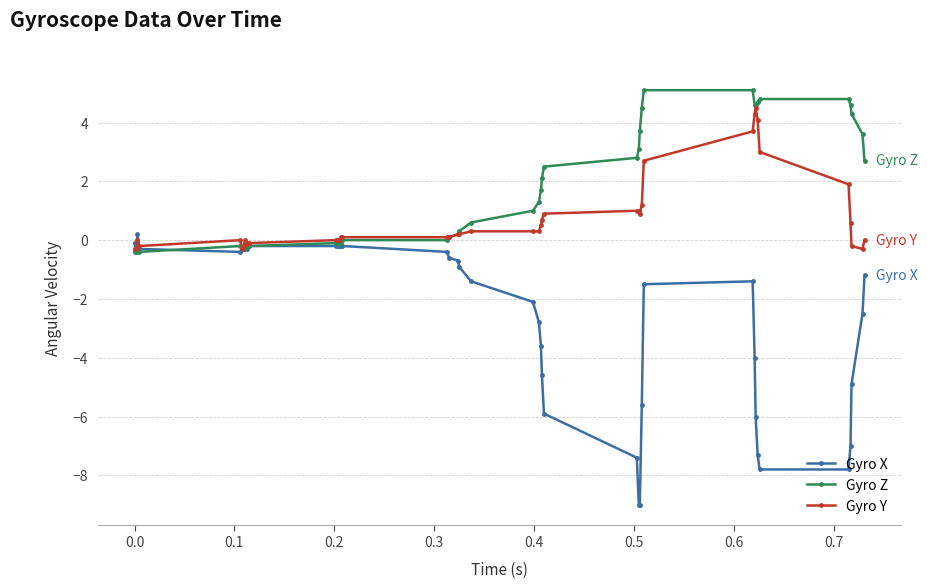

What is the maximum value for Gyro Y?

4.5